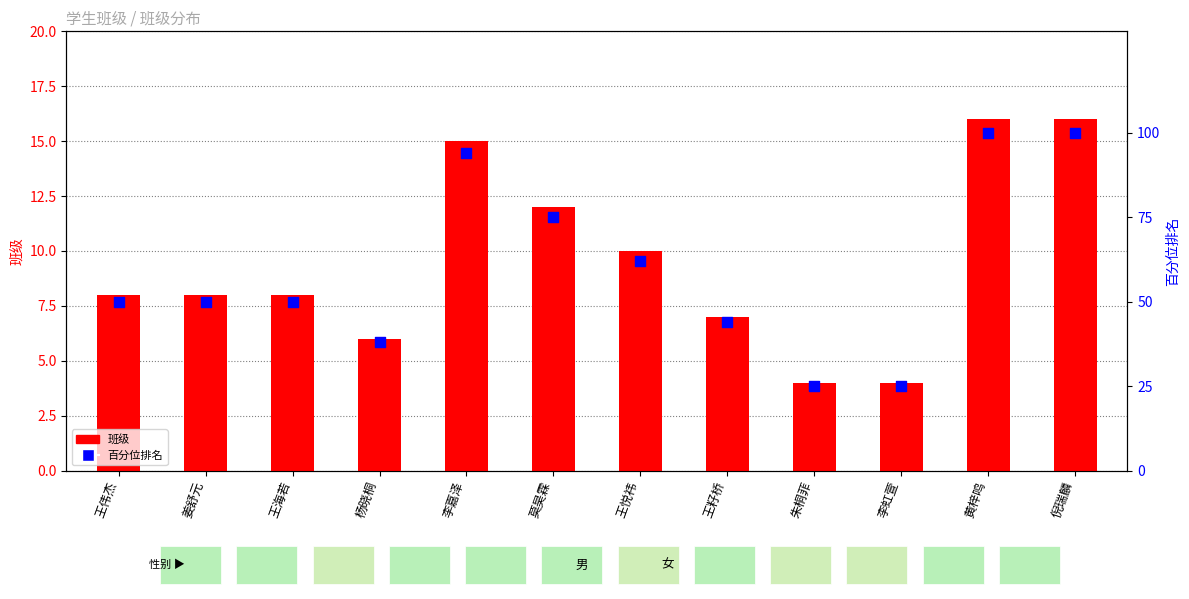

Which series contains the highest Y value?

百分位排名